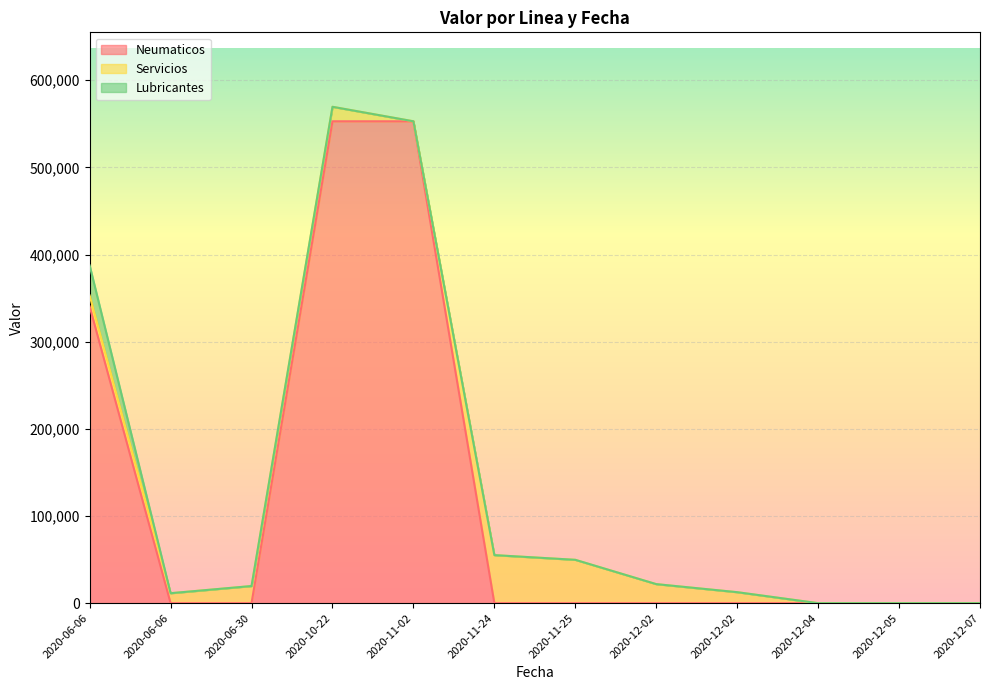

Which series changed the most between 2020-12-02 and 2020-12-07?

Servicios